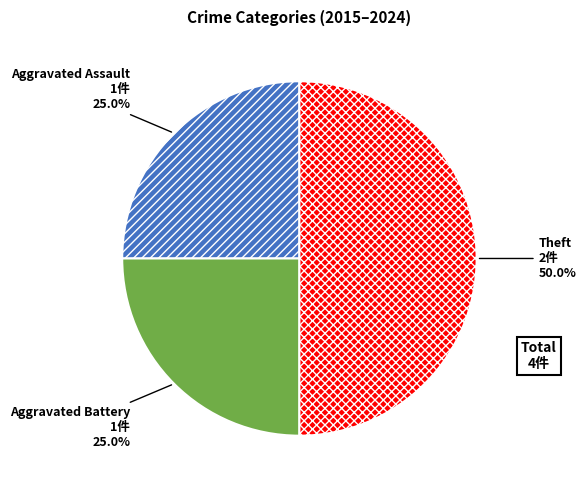

Which slice is the smallest?

Aggravated Assault